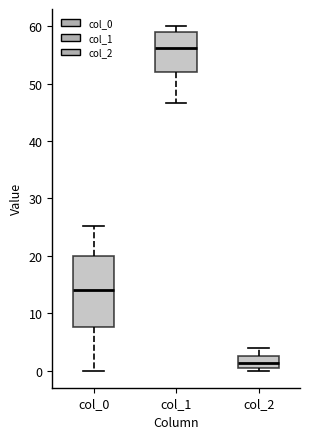

Which box is the tallest, from its lower edge to its upper edge?

col_0